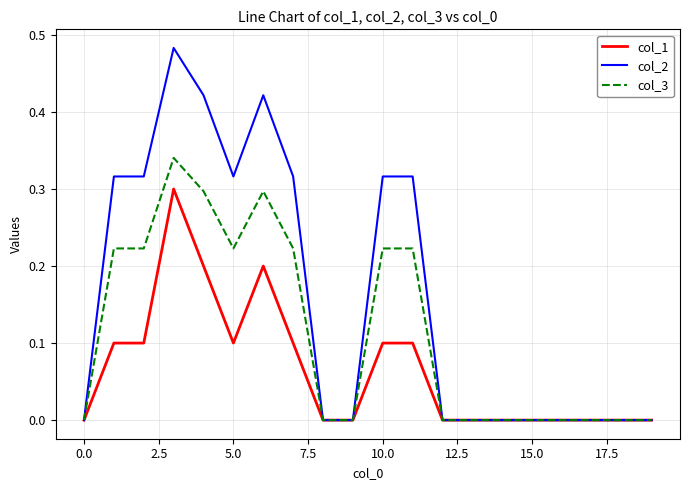

Which series has the largest total across all categories?

col_2